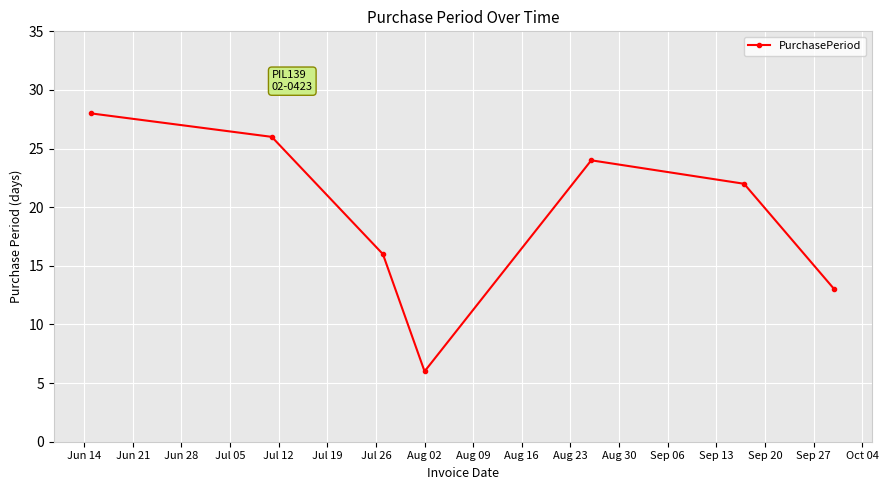

What is the sum of all values?

135